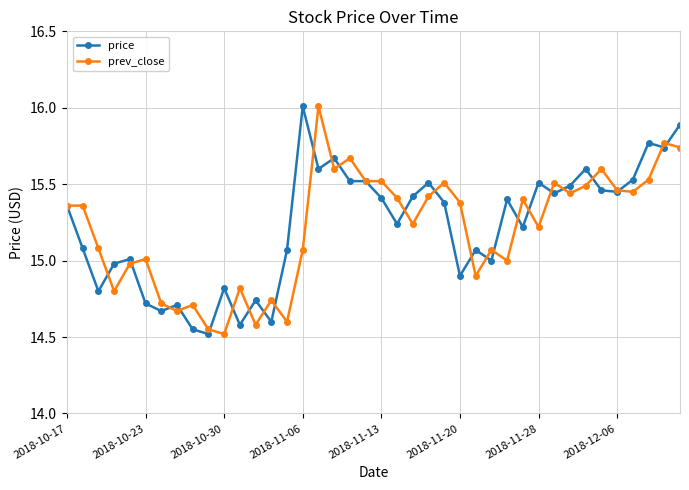

What is the value of the prev_close point at the 6th from the left?

15.0